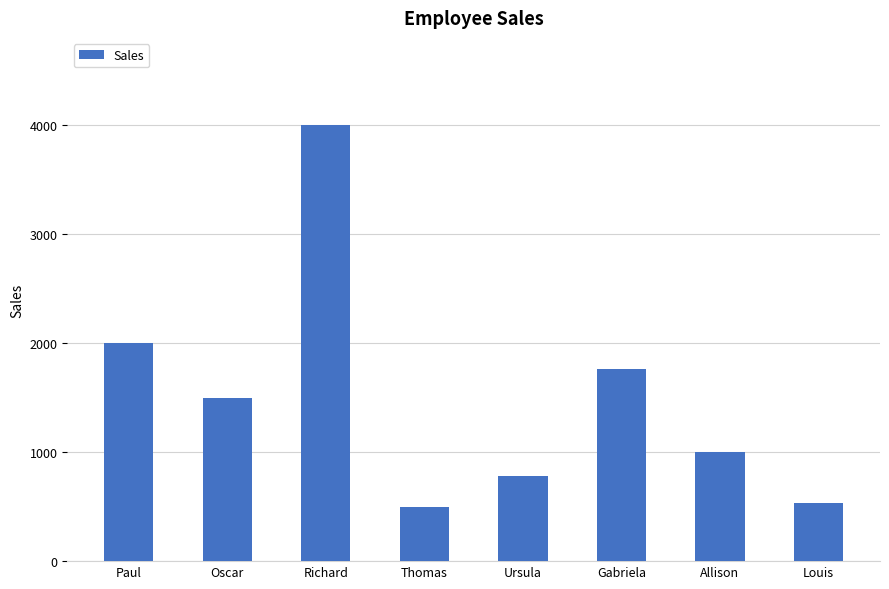

The value at Thomas is 500. True or false?

True